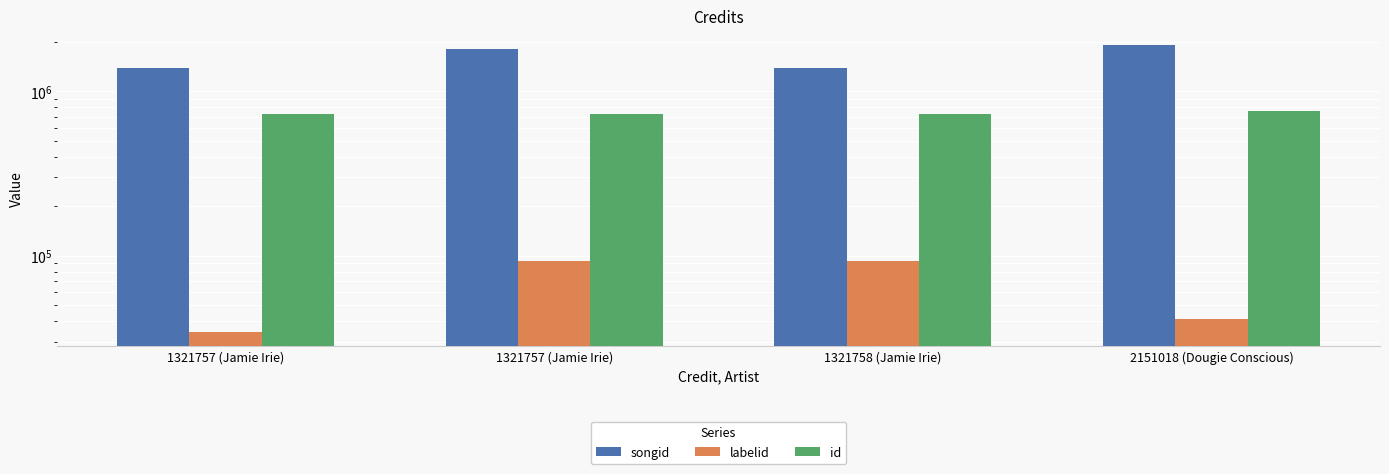

How many bars are there in each group?

3